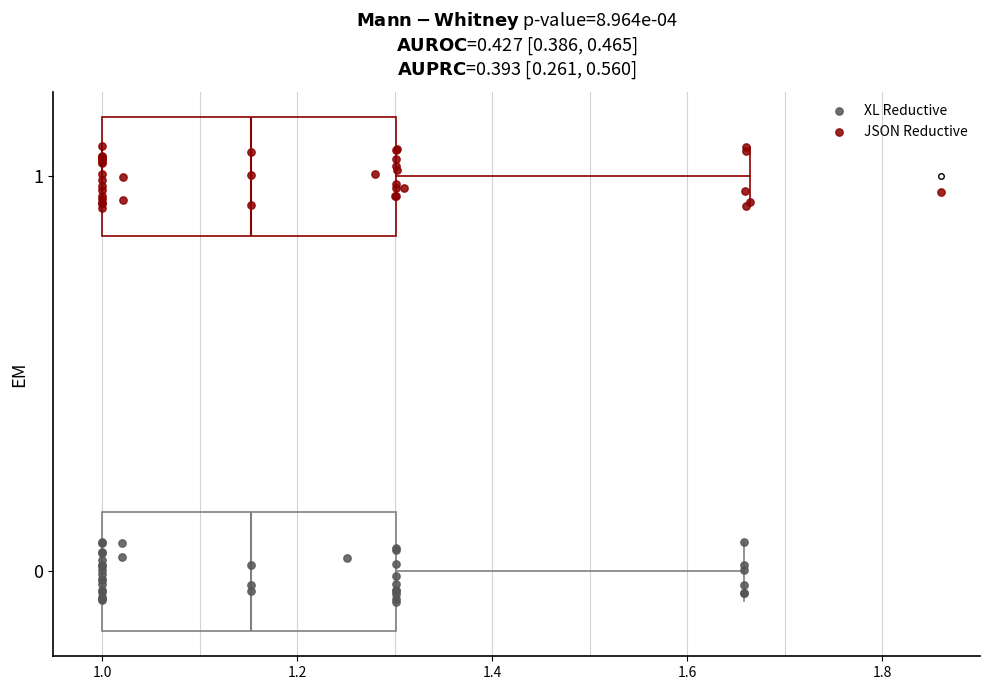

Reading bottom to top, read every box against the x-axis: the position of its median line, the range the box covers, and the ends of its whiskers. The values are not printed on the chart, so give them approximately, as read against the axis.

0: median 1.16, box 1.00 to 1.30, whiskers 1.00 to 1.66
1: median 1.16, box 1.00 to 1.30, whiskers 1.00 to 1.66